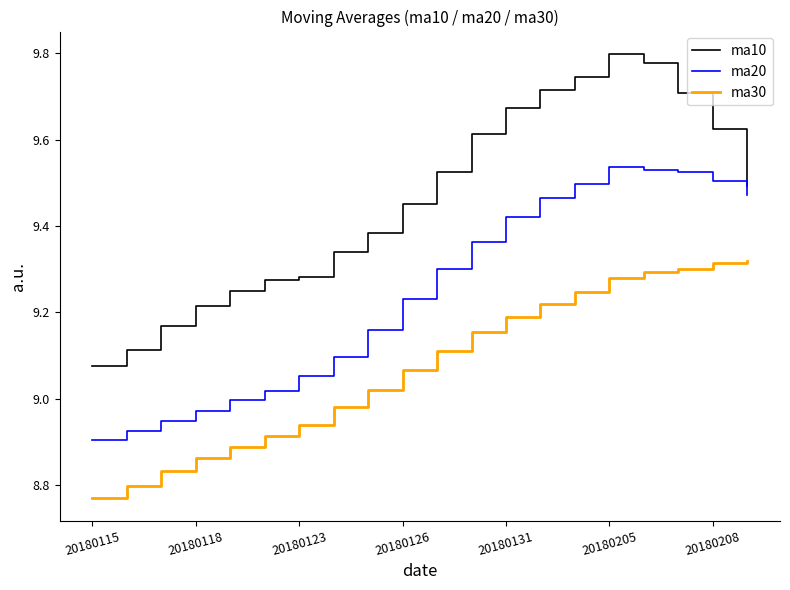

What is the difference between the second highest and minimum values in the ma30 series?

0.5